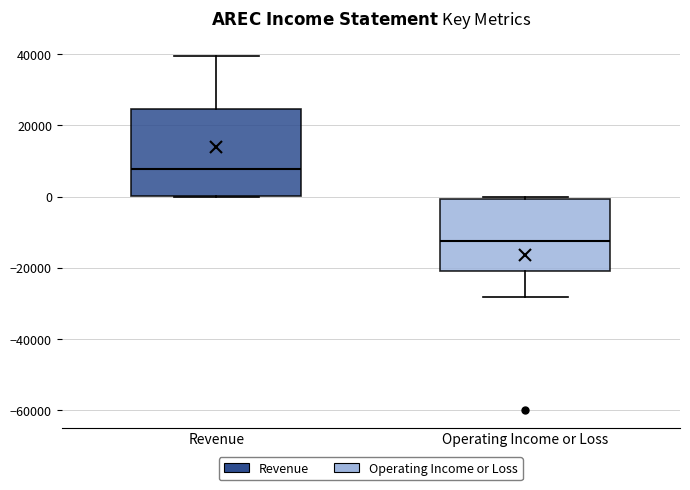

Where is the lower edge of the box for Operating Income or Loss on the y-axis? The values are not printed on the chart, so give them approximately, as read against the axis.

-20000